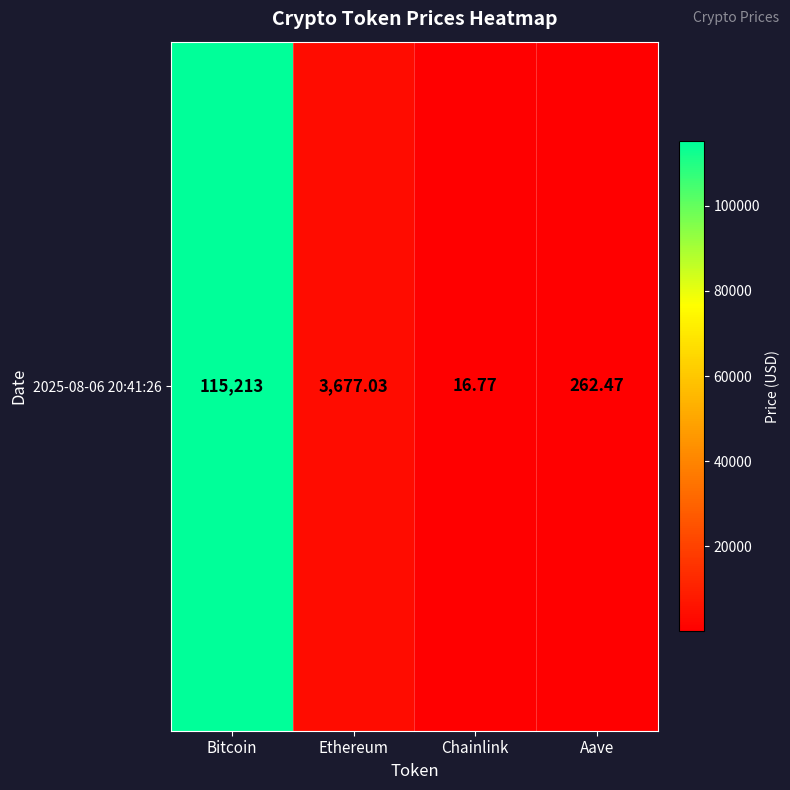

What is the change in value from Chainlink to Aave?

+245.7